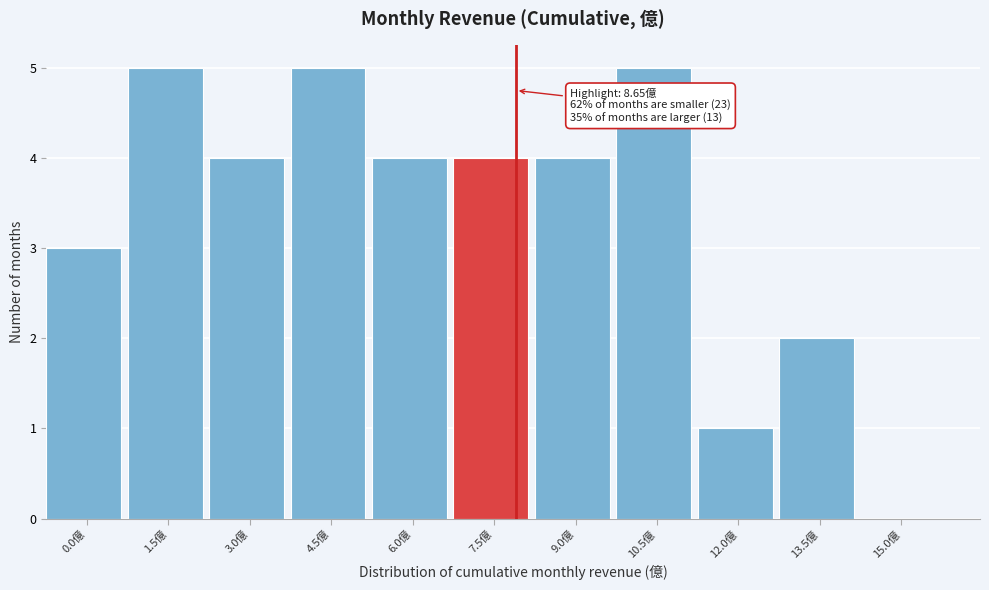

Reading right to left, transcribe all the data shown in this chart.

15.0億=0	13.5億=2	12.0億=1	10.5億=5	9.0億=4	7.5億=4	6.0億=4	4.5億=5	3.0億=4	1.5億=5	0.0億=3